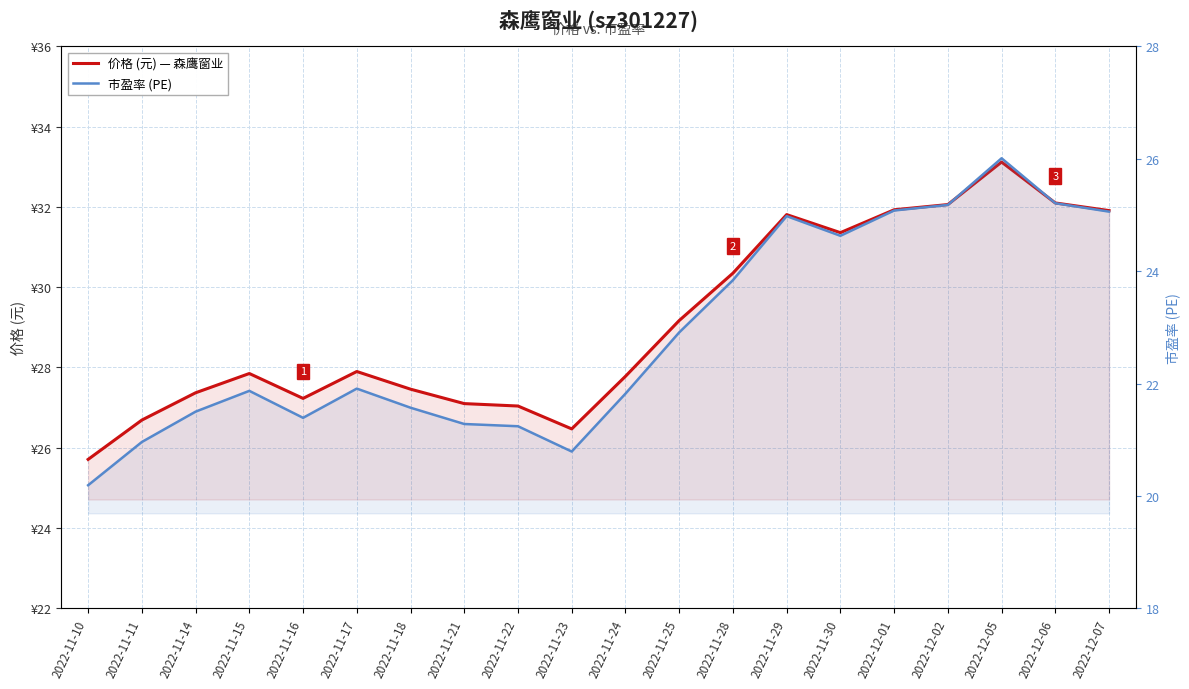

The value of 市盈率 (PE) at 2022-11-10 is 20.2. True or false?

True